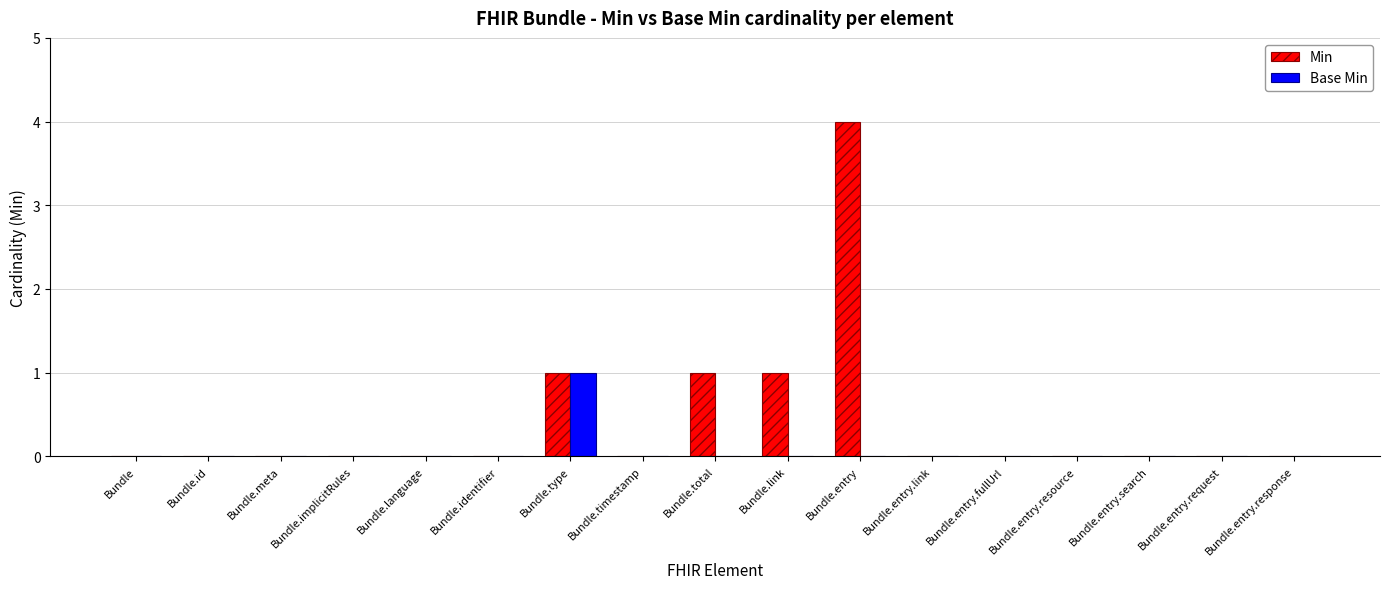

Is it true that Base Min equals 0 at Bundle.entry.response?

True